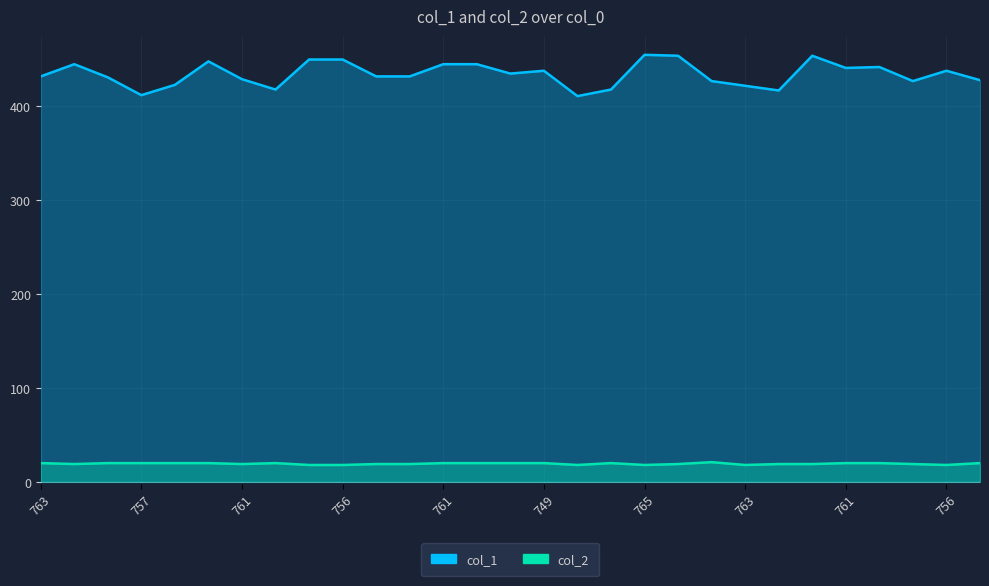

What is the greatest value displayed?

455